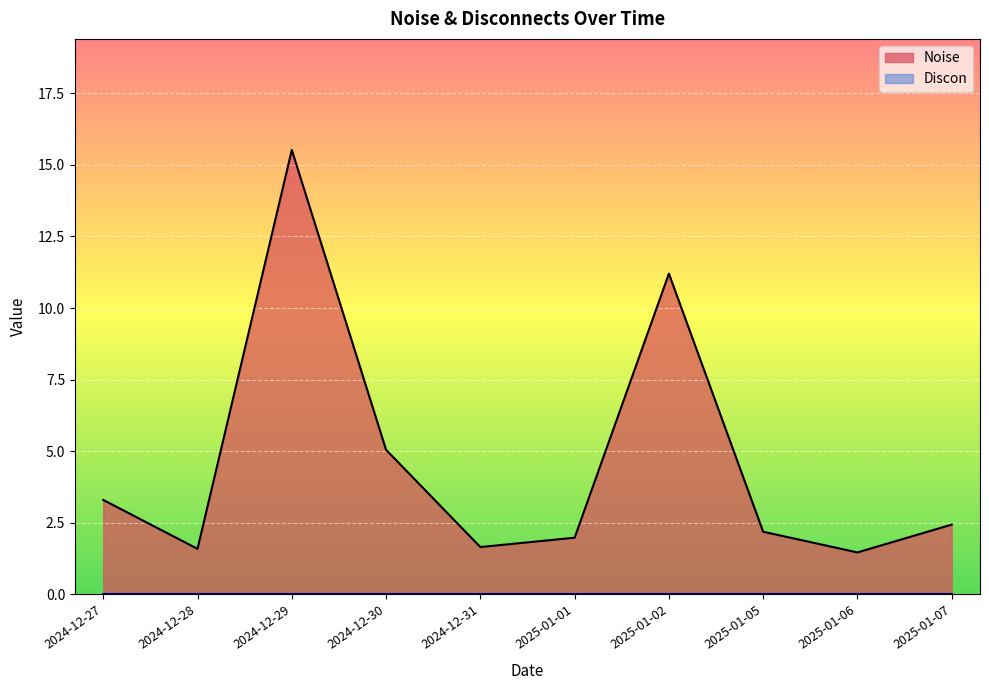

What are all the series names shown in the legend?

Noise, Discon